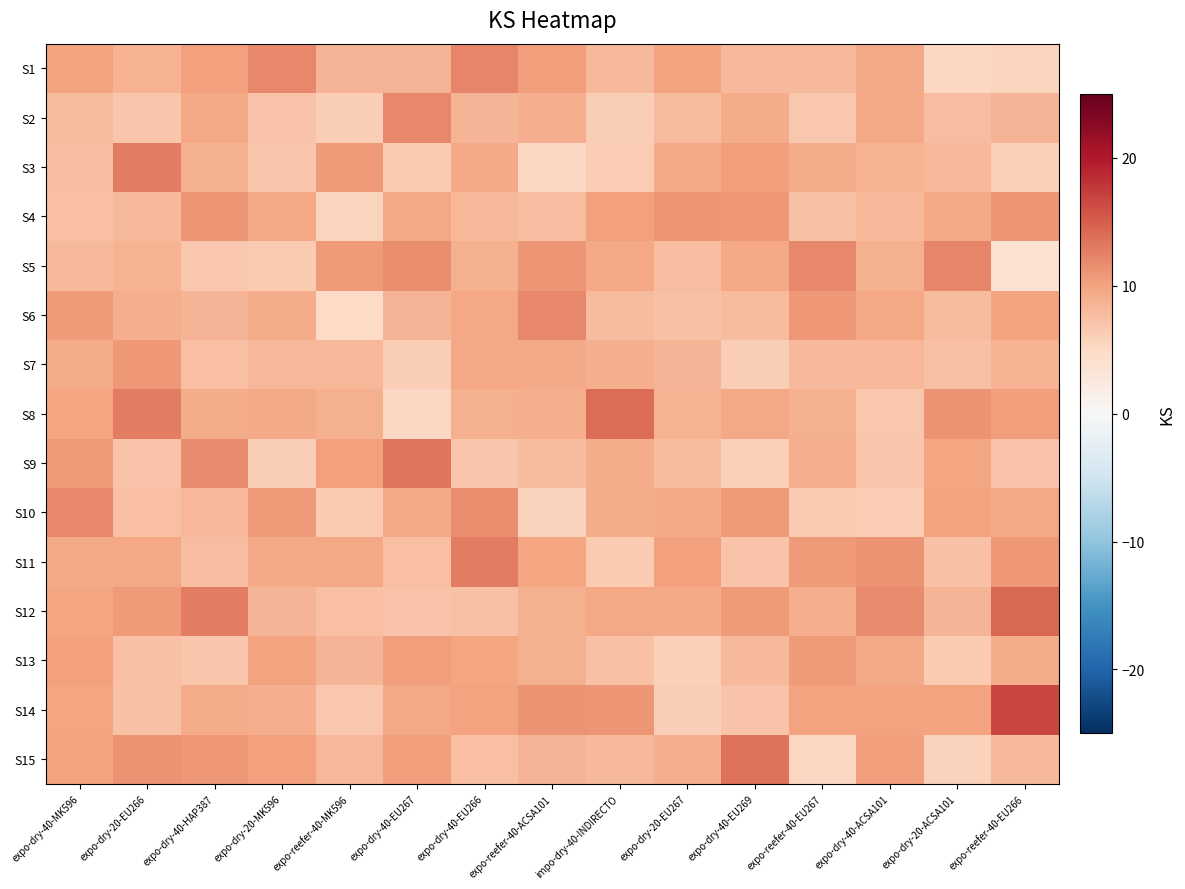

Reading left to right, extract all data points from this chart.

S1: expo-dry-40-MK596=10.0	expo-dry-20-EU266=8.7	expo-dry-40-HAP387=10.3	expo-dry-20-MK596=12.0	expo-reefer-40-MK596=8.5	expo-dry-40-EU267=8.5	expo-dry-40-EU266=12.2	expo-reefer-40-ACSA101=10.5	impo-dry-40-INDIRECTO=8.1	expo-dry-20-EU267=10.1	expo-dry-40-EU269=8.1	expo-reefer-40-EU267=8.1	expo-dry-40-ACSA101=9.5	expo-dry-20-ACSA101=5.2	expo-reefer-40-EU266=5.6
S2: expo-dry-40-MK596=7.9	expo-dry-20-EU266=7.0	expo-dry-40-HAP387=9.6	expo-dry-20-MK596=7.2	expo-reefer-40-MK596=6.2	expo-dry-40-EU267=11.9	expo-dry-40-EU266=8.5	expo-reefer-40-ACSA101=9.1	impo-dry-40-INDIRECTO=6.2	expo-dry-20-EU267=7.9	expo-dry-40-EU269=9.2	expo-reefer-40-EU267=6.7	expo-dry-40-ACSA101=9.8	expo-dry-20-ACSA101=7.8	expo-reefer-40-EU266=8.4
S3: expo-dry-40-MK596=7.8	expo-dry-20-EU266=12.7	expo-dry-40-HAP387=9.0	expo-dry-20-MK596=6.9	expo-reefer-40-MK596=10.6	expo-dry-40-EU267=6.6	expo-dry-40-EU266=9.4	expo-reefer-40-ACSA101=5.1	impo-dry-40-INDIRECTO=6.3	expo-dry-20-EU267=9.4	expo-dry-40-EU269=10.5	expo-reefer-40-EU267=9.3	expo-dry-40-ACSA101=8.8	expo-dry-20-ACSA101=8.4	expo-reefer-40-EU266=6.0
S4: expo-dry-40-MK596=7.6	expo-dry-20-EU266=8.1	expo-dry-40-HAP387=11.1	expo-dry-20-MK596=9.7	expo-reefer-40-MK596=5.5	expo-dry-40-EU267=9.6	expo-dry-40-EU266=8.2	expo-reefer-40-ACSA101=7.6	impo-dry-40-INDIRECTO=10.2	expo-dry-20-EU267=11.1	expo-dry-40-EU269=10.9	expo-reefer-40-EU267=7.3	expo-dry-40-ACSA101=8.4	expo-dry-20-ACSA101=9.7	expo-reefer-40-EU266=11.0
S5: expo-dry-40-MK596=8.0	expo-dry-20-EU266=8.6	expo-dry-40-HAP387=6.8	expo-dry-20-MK596=6.6	expo-reefer-40-MK596=10.6	expo-dry-40-EU267=11.7	expo-dry-40-EU266=8.9	expo-reefer-40-ACSA101=11.0	impo-dry-40-INDIRECTO=9.7	expo-dry-20-EU267=7.7	expo-dry-40-EU269=9.7	expo-reefer-40-EU267=12.1	expo-dry-40-ACSA101=8.9	expo-dry-20-ACSA101=12.1	expo-reefer-40-EU266=3.8
S6: expo-dry-40-MK596=10.6	expo-dry-20-EU266=9.2	expo-dry-40-HAP387=8.4	expo-dry-20-MK596=9.2	expo-reefer-40-MK596=5.0	expo-dry-40-EU267=8.6	expo-dry-40-EU266=9.7	expo-reefer-40-ACSA101=12.0	impo-dry-40-INDIRECTO=8.0	expo-dry-20-EU267=7.4	expo-dry-40-EU269=8.0	expo-reefer-40-EU267=10.8	expo-dry-40-ACSA101=9.7	expo-dry-20-ACSA101=7.9	expo-reefer-40-EU266=10.0
S7: expo-dry-40-MK596=9.2	expo-dry-20-EU266=10.9	expo-dry-40-HAP387=7.6	expo-dry-20-MK596=8.3	expo-reefer-40-MK596=8.2	expo-dry-40-EU267=6.1	expo-dry-40-EU266=9.6	expo-reefer-40-ACSA101=9.5	impo-dry-40-INDIRECTO=9.0	expo-dry-20-EU267=8.5	expo-dry-40-EU269=6.2	expo-reefer-40-EU267=8.2	expo-dry-40-ACSA101=8.3	expo-dry-20-ACSA101=7.4	expo-reefer-40-EU266=8.7
S8: expo-dry-40-MK596=9.8	expo-dry-20-EU266=12.8	expo-dry-40-HAP387=9.3	expo-dry-20-MK596=9.5	expo-reefer-40-MK596=8.9	expo-dry-40-EU267=5.2	expo-dry-40-EU266=8.9	expo-reefer-40-ACSA101=9.1	impo-dry-40-INDIRECTO=13.9	expo-dry-20-EU267=8.6	expo-dry-40-EU269=9.6	expo-reefer-40-EU267=8.9	expo-dry-40-ACSA101=6.7	expo-dry-20-ACSA101=11.3	expo-reefer-40-EU266=10.5
S9: expo-dry-40-MK596=10.6	expo-dry-20-EU266=7.2	expo-dry-40-HAP387=11.8	expo-dry-20-MK596=6.2	expo-reefer-40-MK596=10.2	expo-dry-40-EU267=13.4	expo-dry-40-EU266=7.0	expo-reefer-40-ACSA101=7.9	impo-dry-40-INDIRECTO=9.2	expo-dry-20-EU267=8.0	expo-dry-40-EU269=5.9	expo-reefer-40-EU267=9.1	expo-dry-40-ACSA101=6.9	expo-dry-20-ACSA101=9.9	expo-reefer-40-EU266=7.2
S10: expo-dry-40-MK596=12.1	expo-dry-20-EU266=7.4	expo-dry-40-HAP387=8.4	expo-dry-20-MK596=10.6	expo-reefer-40-MK596=6.5	expo-dry-40-EU267=9.5	expo-dry-40-EU266=11.6	expo-reefer-40-ACSA101=5.8	impo-dry-40-INDIRECTO=9.4	expo-dry-20-EU267=9.5	expo-dry-40-EU269=10.6	expo-reefer-40-EU267=6.5	expo-dry-40-ACSA101=6.4	expo-dry-20-ACSA101=10.0	expo-reefer-40-EU266=9.6
S11: expo-dry-40-MK596=9.5	expo-dry-20-EU266=9.7	expo-dry-40-HAP387=7.6	expo-dry-20-MK596=9.5	expo-reefer-40-MK596=9.6	expo-dry-40-EU267=7.6	expo-dry-40-EU266=12.7	expo-reefer-40-ACSA101=9.9	impo-dry-40-INDIRECTO=6.6	expo-dry-20-EU267=10.3	expo-dry-40-EU269=7.1	expo-reefer-40-EU267=10.6	expo-dry-40-ACSA101=11.3	expo-dry-20-ACSA101=7.4	expo-reefer-40-EU266=10.9
S12: expo-dry-40-MK596=9.8	expo-dry-20-EU266=10.6	expo-dry-40-HAP387=12.8	expo-dry-20-MK596=8.5	expo-reefer-40-MK596=7.5	expo-dry-40-EU267=7.2	expo-dry-40-EU266=7.4	expo-reefer-40-ACSA101=8.8	impo-dry-40-INDIRECTO=9.7	expo-dry-20-EU267=9.6	expo-dry-40-EU269=10.7	expo-reefer-40-EU267=9.0	expo-dry-40-ACSA101=11.9	expo-dry-20-ACSA101=8.5	expo-reefer-40-EU266=14.4
S13: expo-dry-40-MK596=10.3	expo-dry-20-EU266=7.3	expo-dry-40-HAP387=6.9	expo-dry-20-MK596=10.0	expo-reefer-40-MK596=8.6	expo-dry-40-EU267=10.4	expo-dry-40-EU266=9.9	expo-reefer-40-ACSA101=8.9	impo-dry-40-INDIRECTO=7.3	expo-dry-20-EU267=6.0	expo-dry-40-EU269=8.1	expo-reefer-40-EU267=10.7	expo-dry-40-ACSA101=9.4	expo-dry-20-ACSA101=6.5	expo-reefer-40-EU266=9.3
S14: expo-dry-40-MK596=9.8	expo-dry-20-EU266=7.2	expo-dry-40-HAP387=9.3	expo-dry-20-MK596=9.1	expo-reefer-40-MK596=6.7	expo-dry-40-EU267=9.7	expo-dry-40-EU266=10.1	expo-reefer-40-ACSA101=11.2	impo-dry-40-INDIRECTO=11.1	expo-dry-20-EU267=6.2	expo-dry-40-EU269=7.1	expo-reefer-40-EU267=10.0	expo-dry-40-ACSA101=10.0	expo-dry-20-ACSA101=10.0	expo-reefer-40-EU266=16.7
S15: expo-dry-40-MK596=10.1	expo-dry-20-EU266=11.3	expo-dry-40-HAP387=10.9	expo-dry-20-MK596=10.3	expo-reefer-40-MK596=8.4	expo-dry-40-EU267=10.5	expo-dry-40-EU266=7.5	expo-reefer-40-ACSA101=8.5	impo-dry-40-INDIRECTO=8.0	expo-dry-20-EU267=9.2	expo-dry-40-EU269=13.6	expo-reefer-40-EU267=5.3	expo-dry-40-ACSA101=10.4	expo-dry-20-ACSA101=5.8	expo-reefer-40-EU266=8.1